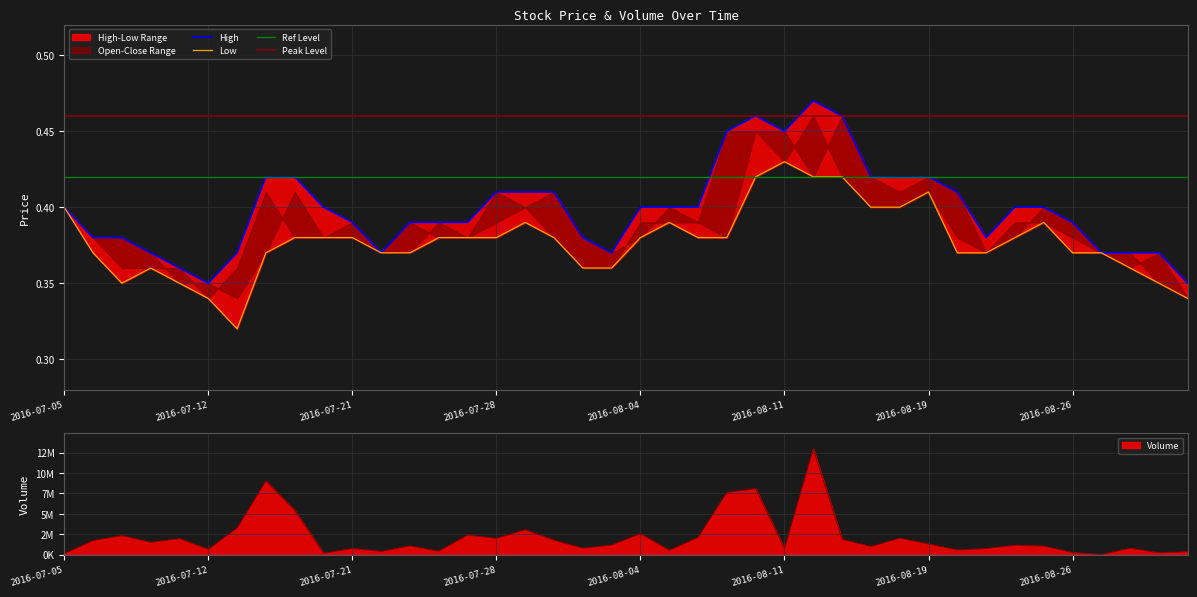

Which series changed the most between 2016-07-21 and 2016-08-23?

Volume